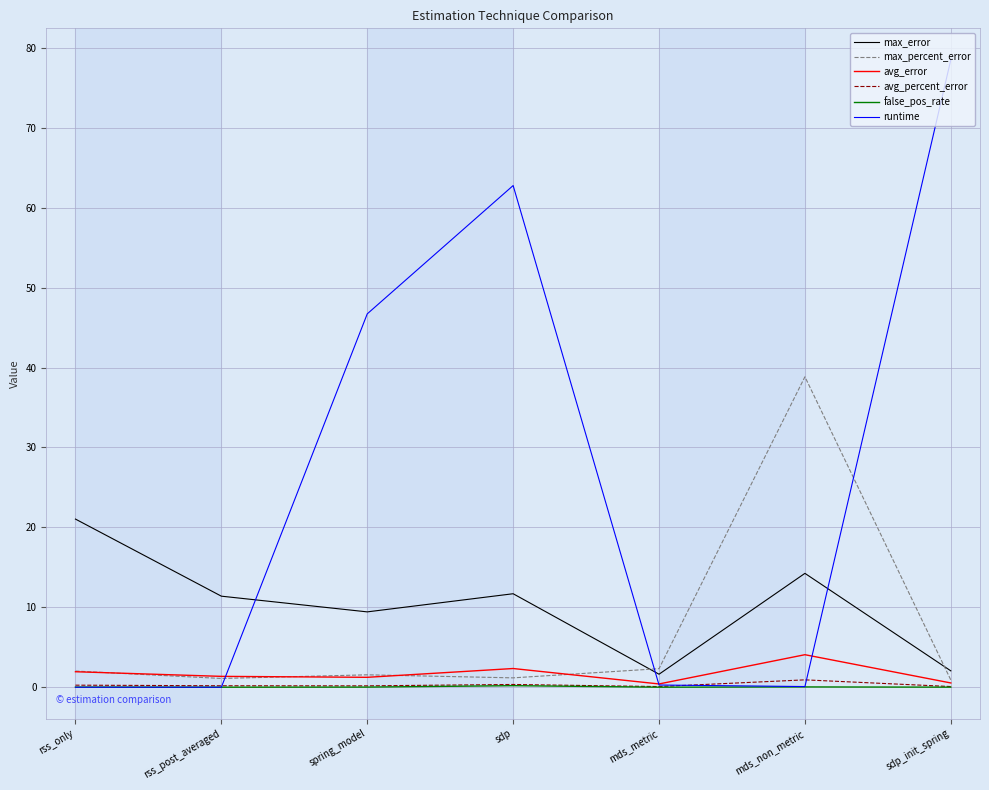

What position from the left is mds_non_metric?

6